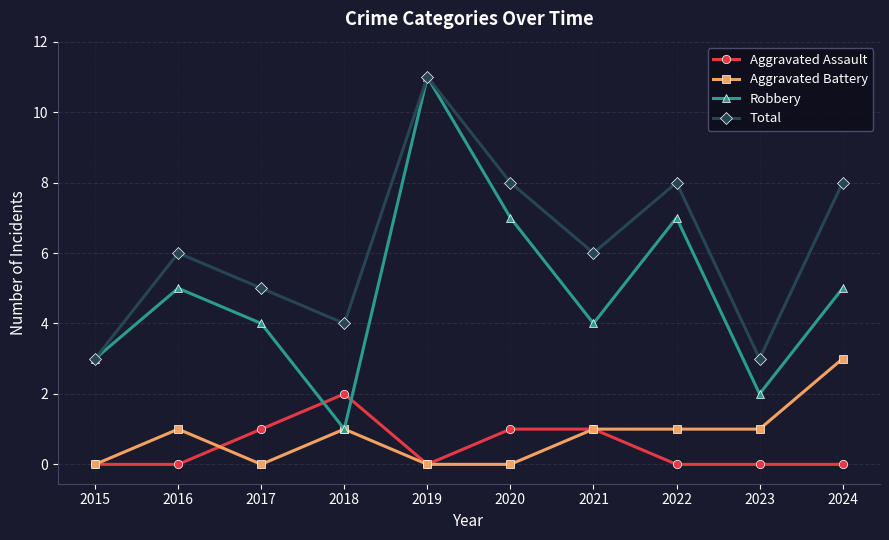

Is it true that Robbery equals 2 at 2018?

False